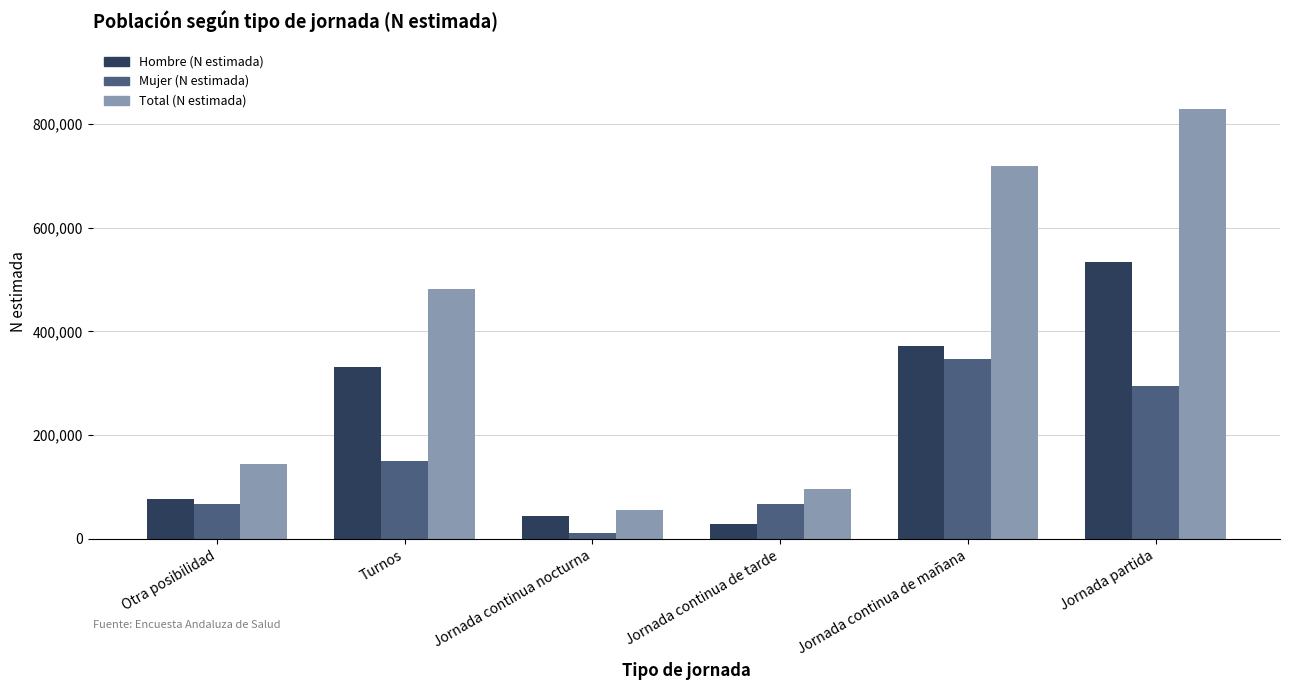

List the series in order of their overall mean, lowest first.

Mujer (N estimada), Hombre (N estimada), Total (N estimada)